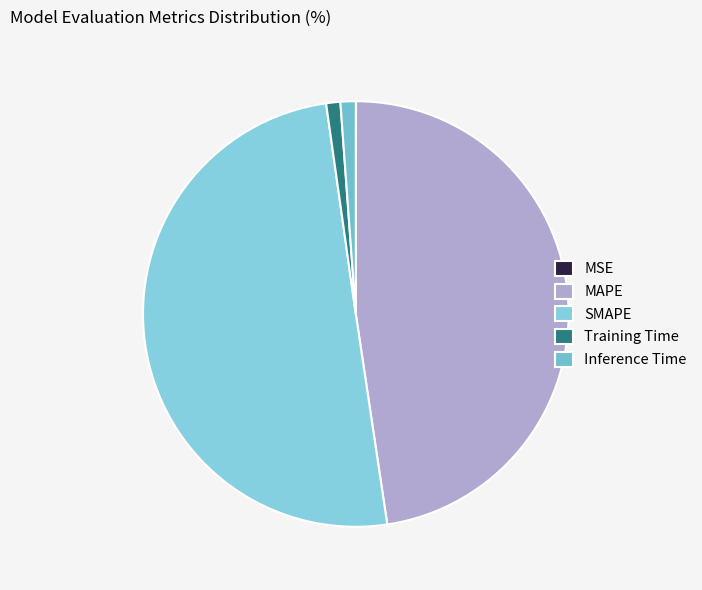

Count the number of slices in the pie.

5